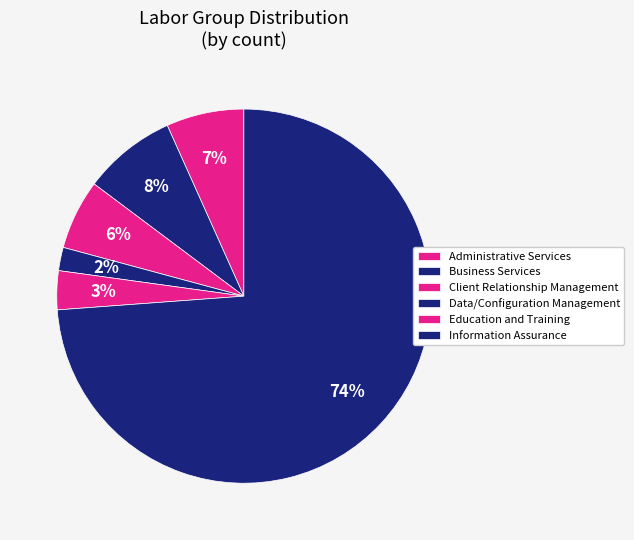

What is the majority slice?

Information Assurance